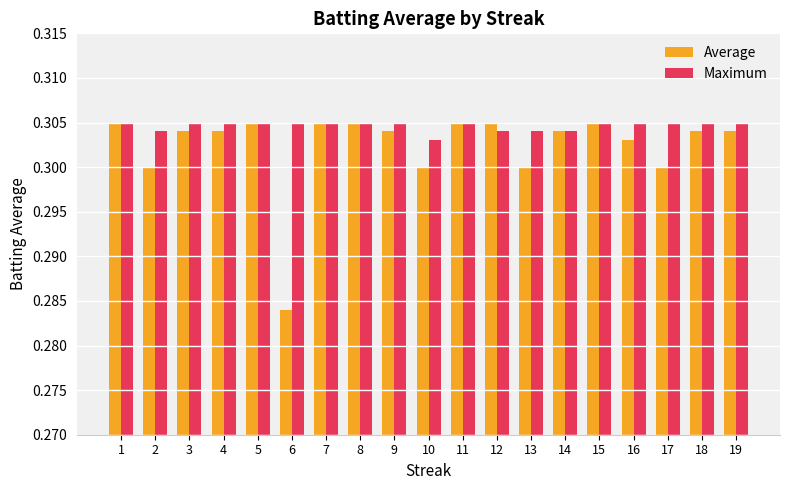

Count the number of data series in this chart.

2